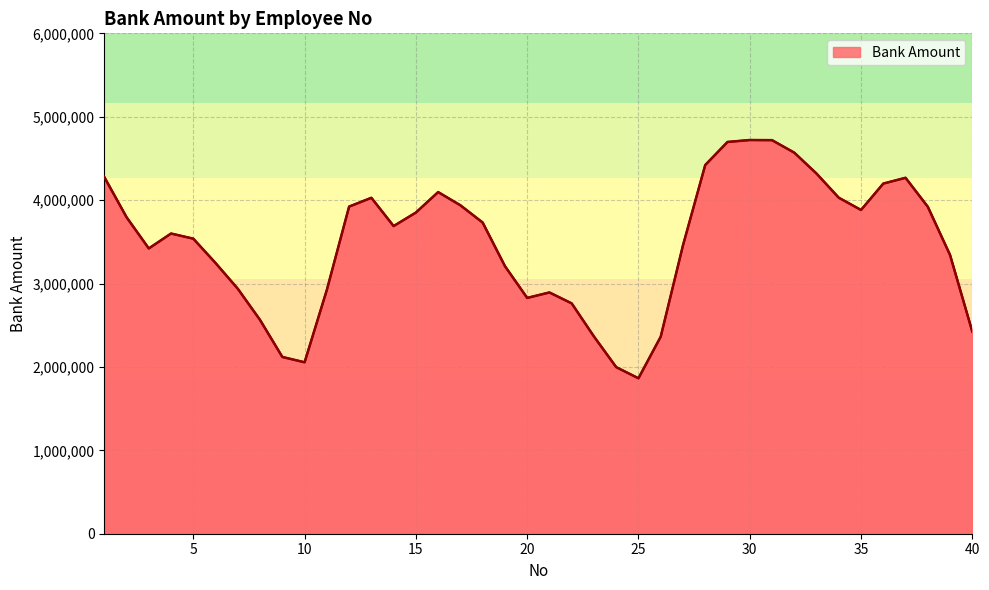

What is the difference between the maximum and minimum values?

2856972.1